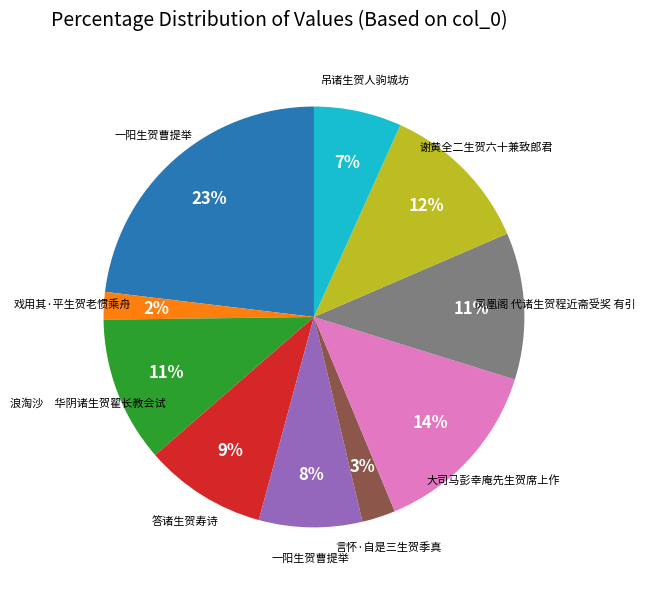

How many slices are in this pie chart?

10